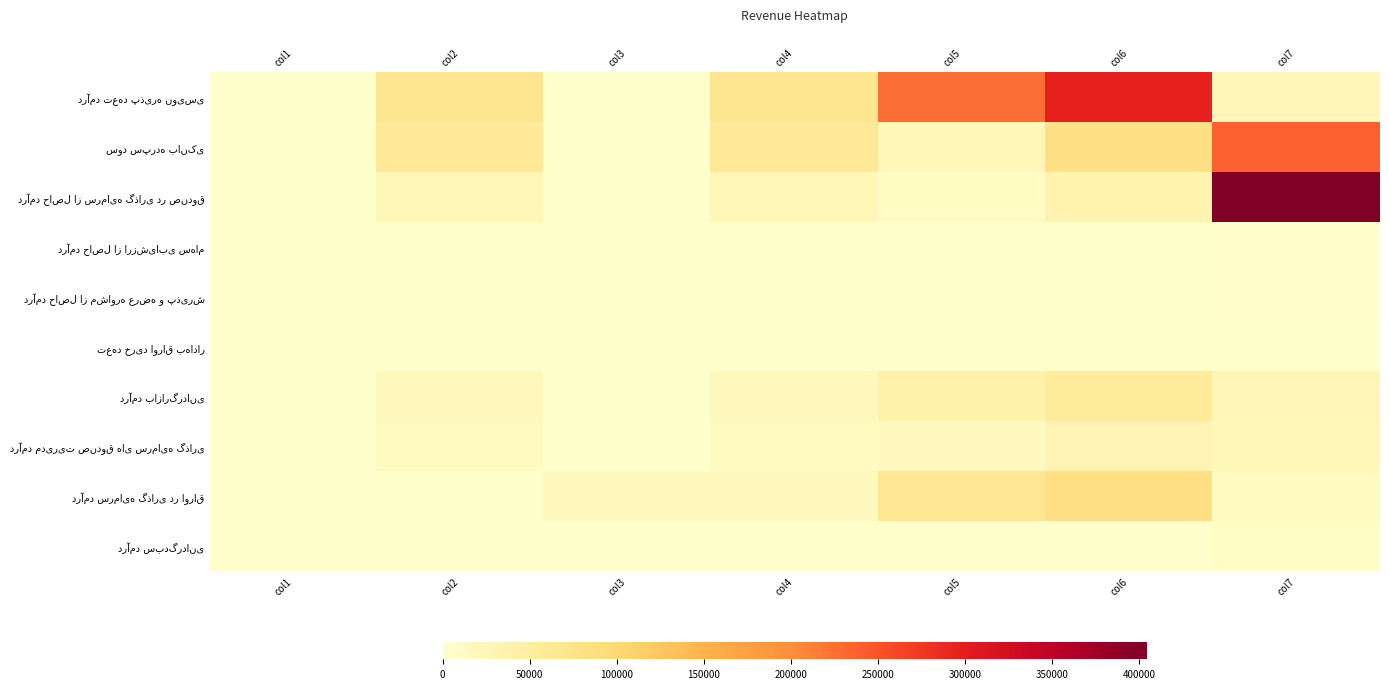

Count the number of categories in the chart.

7